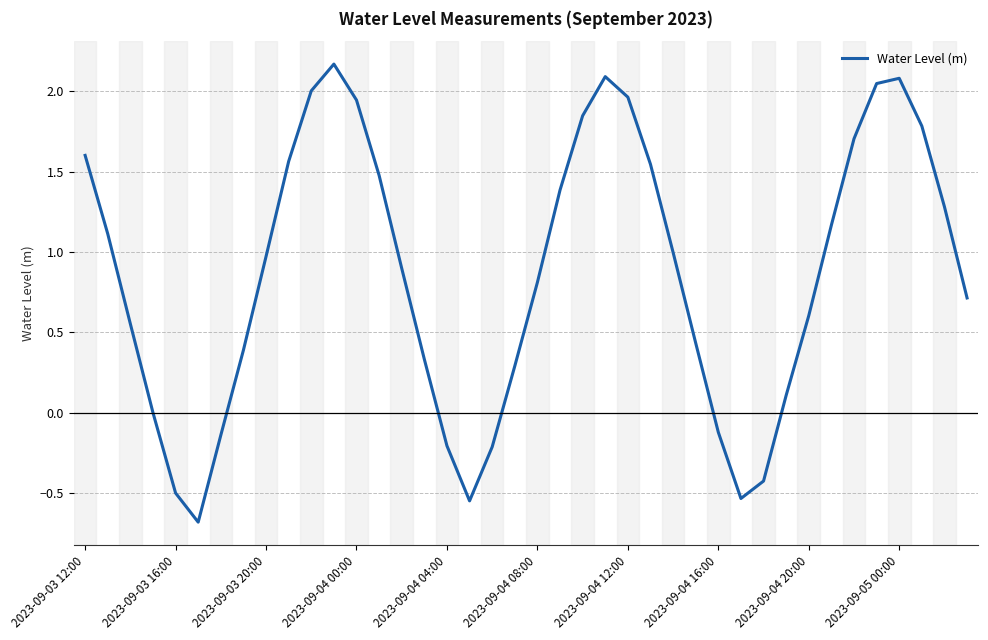

What is the minimum value shown in the chart?

-0.7